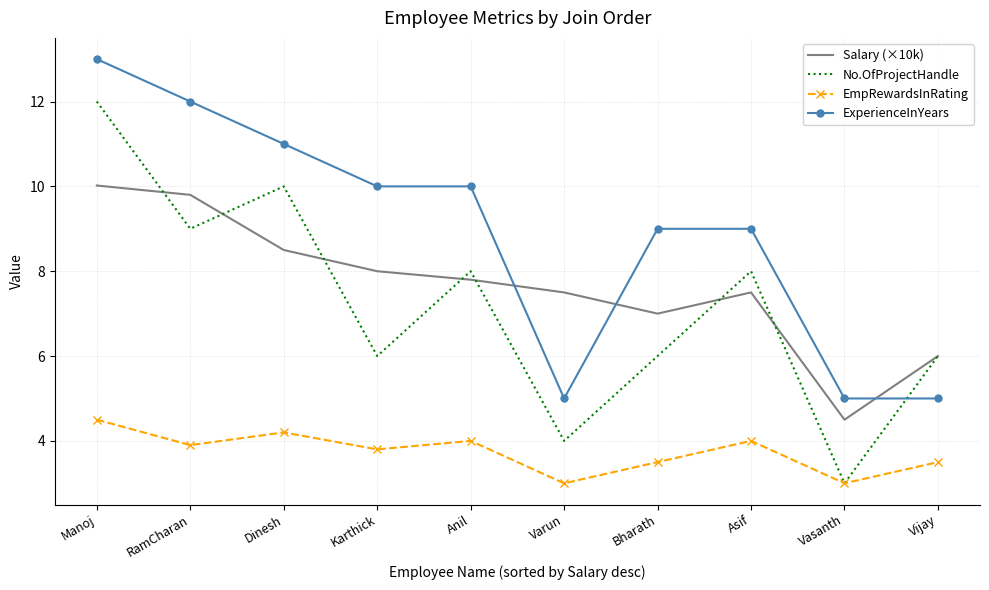

List the series in order of their peak value, highest first.

ExperienceInYears, No.OfProjectHandle, Salary (×10k), EmpRewardsInRating